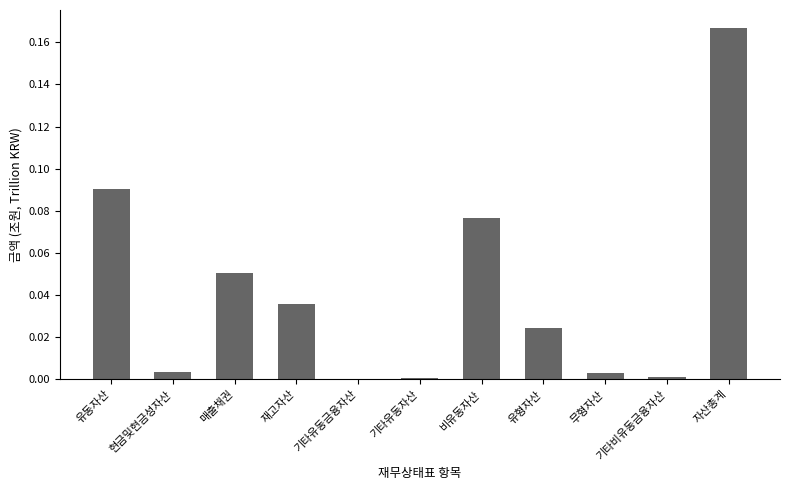

What is the change in value from 유동자산 to 자산총계?

+0.1